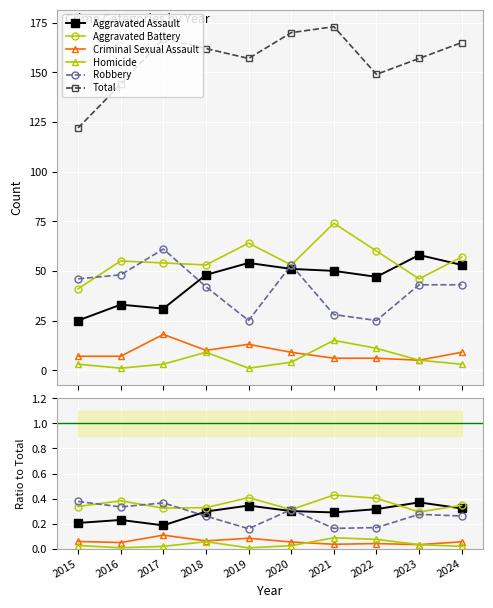

Reading left to right, transcribe all the data shown in this chart.

Aggravated Assault: 2015=0.2	2016=0.2	2017=0.2	2018=0.3	2019=0.3	2020=0.3	2021=0.3	2022=0.3	2023=0.4	2024=0.3
Aggravated Battery: 2015=0.3	2016=0.4	2017=0.3	2018=0.3	2019=0.4	2020=0.3	2021=0.4	2022=0.4	2023=0.3	2024=0.3
Criminal Sexual Assault: 2015=0.1	2016=0.0	2017=0.1	2018=0.1	2019=0.1	2020=0.1	2021=0.0	2022=0.0	2023=0.0	2024=0.1
Homicide: 2015=0.0	2016=0.0	2017=0.0	2018=0.1	2019=0.0	2020=0.0	2021=0.1	2022=0.1	2023=0.0	2024=0.0
Robbery: 2015=0.4	2016=0.3	2017=0.4	2018=0.3	2019=0.2	2020=0.3	2021=0.2	2022=0.2	2023=0.3	2024=0.3
Total: 2015=122.0	2016=144.0	2017=167.0	2018=162.0	2019=157.0	2020=170.0	2021=173.0	2022=149.0	2023=157.0	2024=165.0